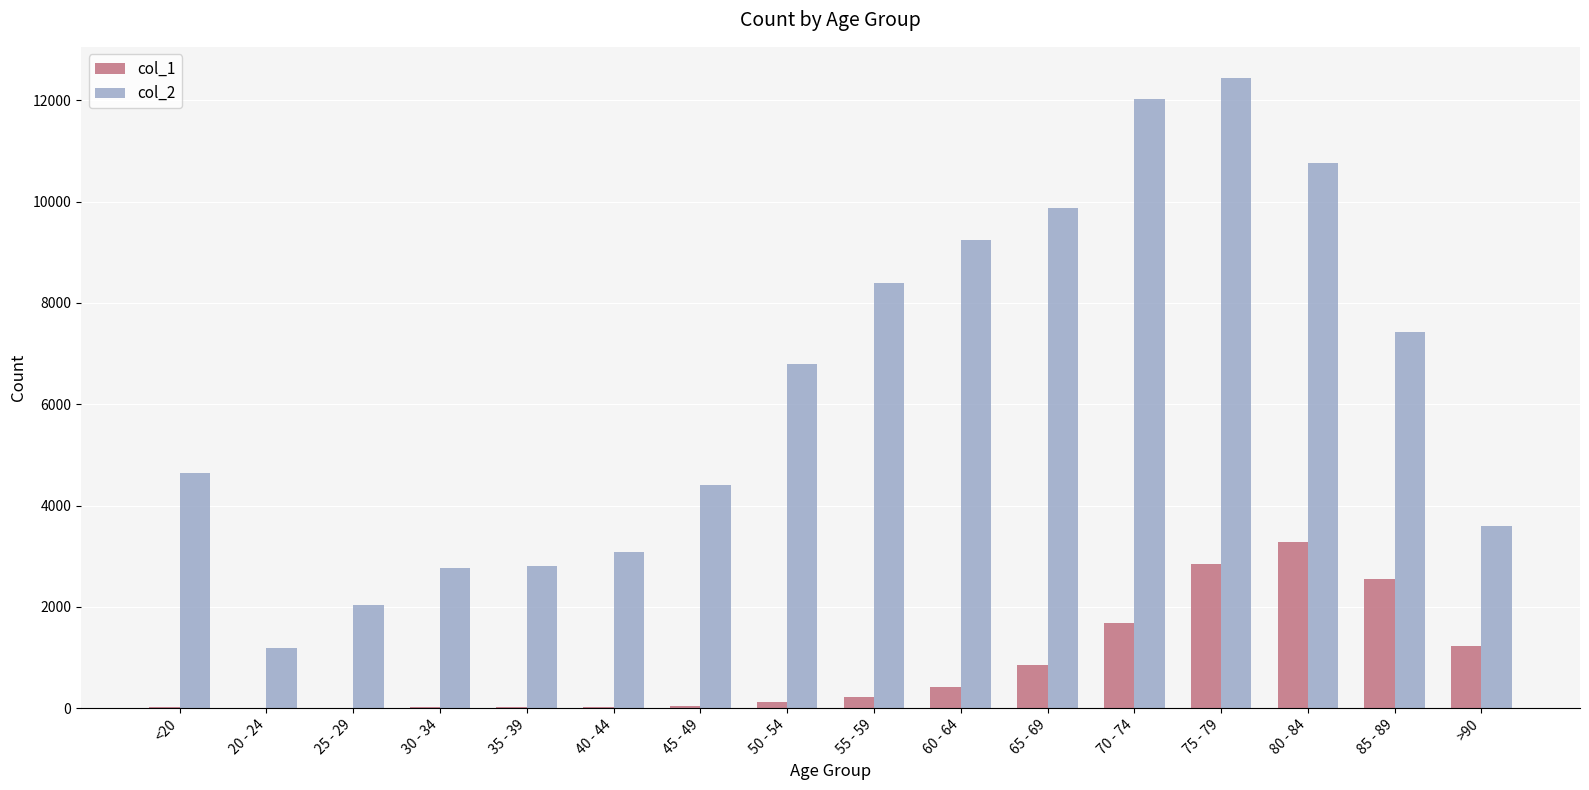

The value of col_2 at 20 - 24 is 1968. True or false?

False